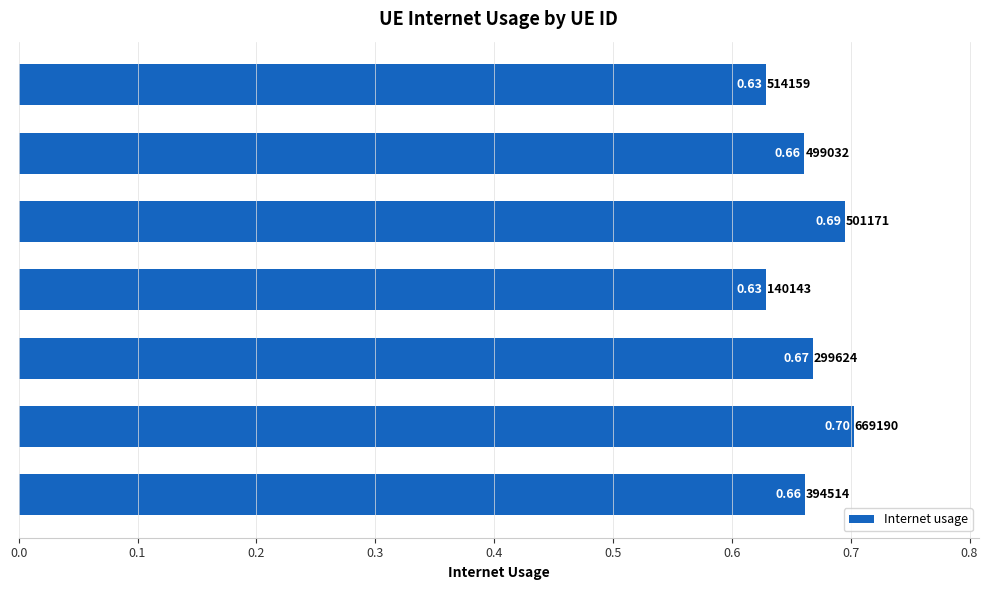

What is the average value?

0.7